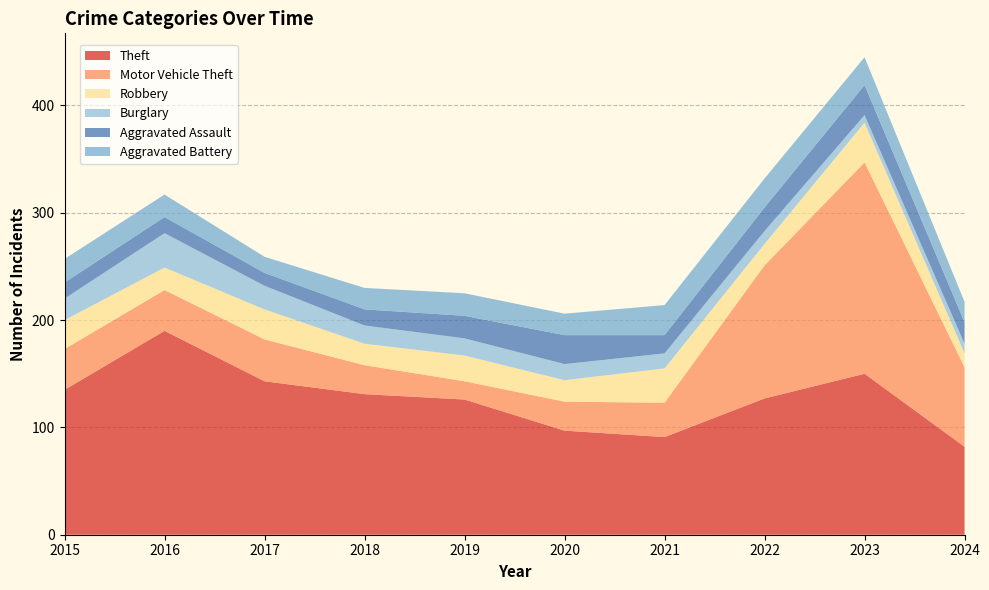

Reading left to right, list all the values displayed in this chart.

Theft: 135	190	143	131	126	97	91	127	150	82
Motor Vehicle Theft: 38	38	39	27	17	27	32	124	197	74
Robbery: 27	21	28	20	24	20	32	20	37	13
Burglary: 20	32	22	17	16	15	14	12	7	9
Aggravated Assault: 15	15	12	15	21	27	17	22	28	20
Aggravated Battery: 22	21	15	20	21	20	28	27	26	19